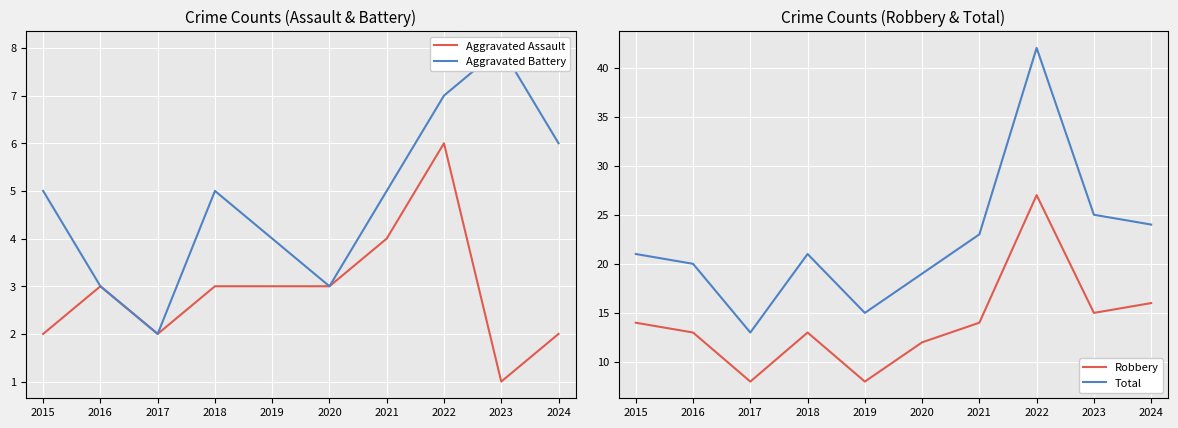

How many values in the Total series are below 21?

4